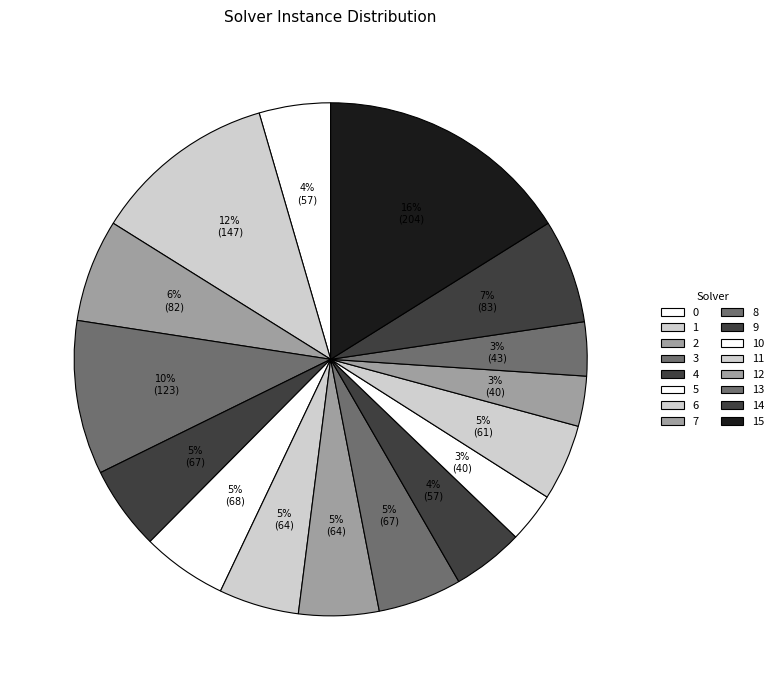

Which has a higher value, 0 or 1?

1